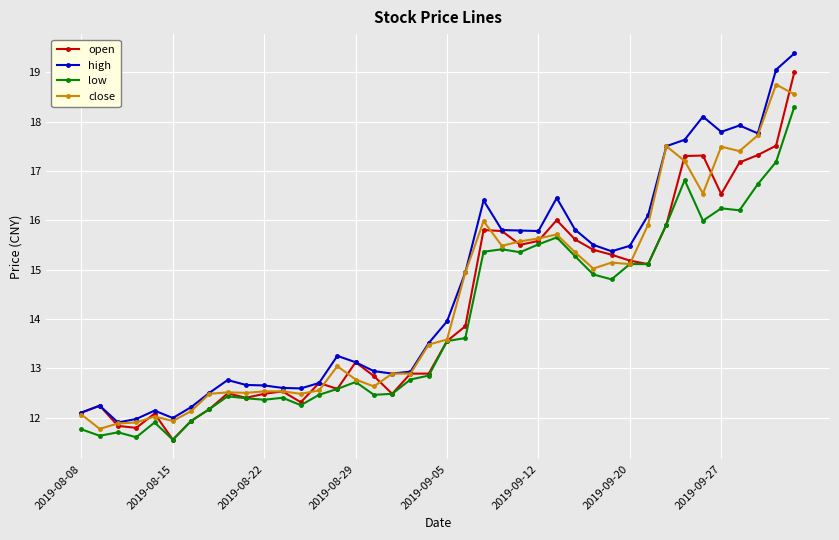

Rank the series by their average value, from lowest to highest.

low, open, close, high